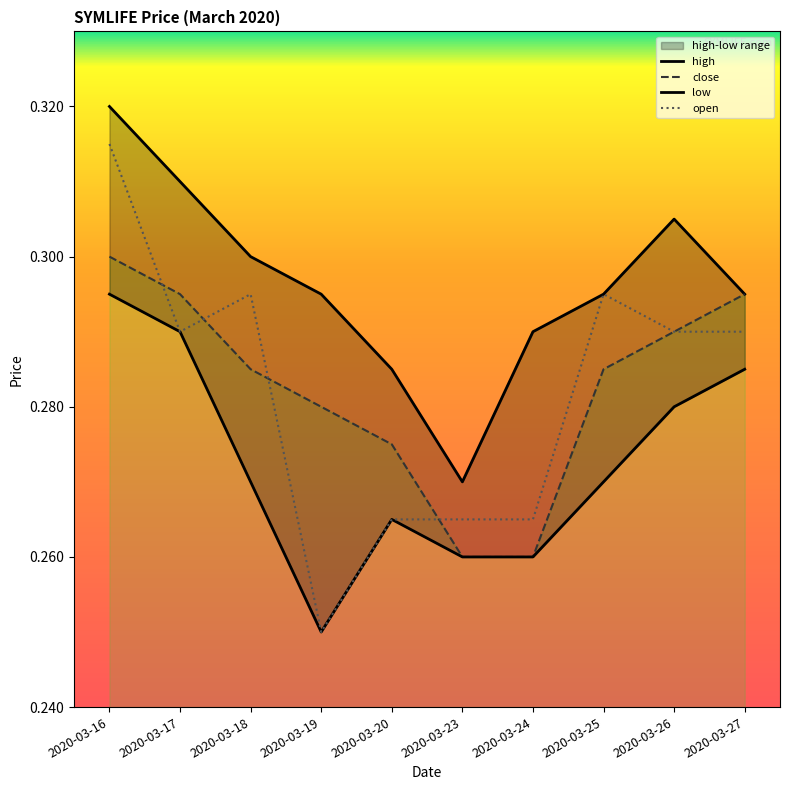

At which label is close closest to 0?

2020-03-23